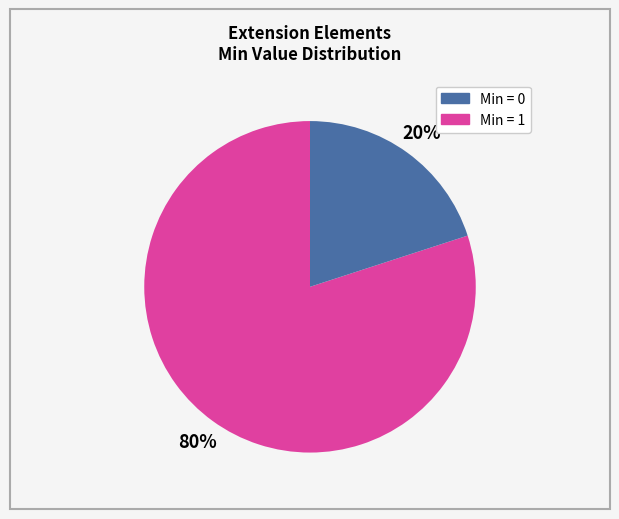

Is there any slice that represents more than half of the pie?

Yes